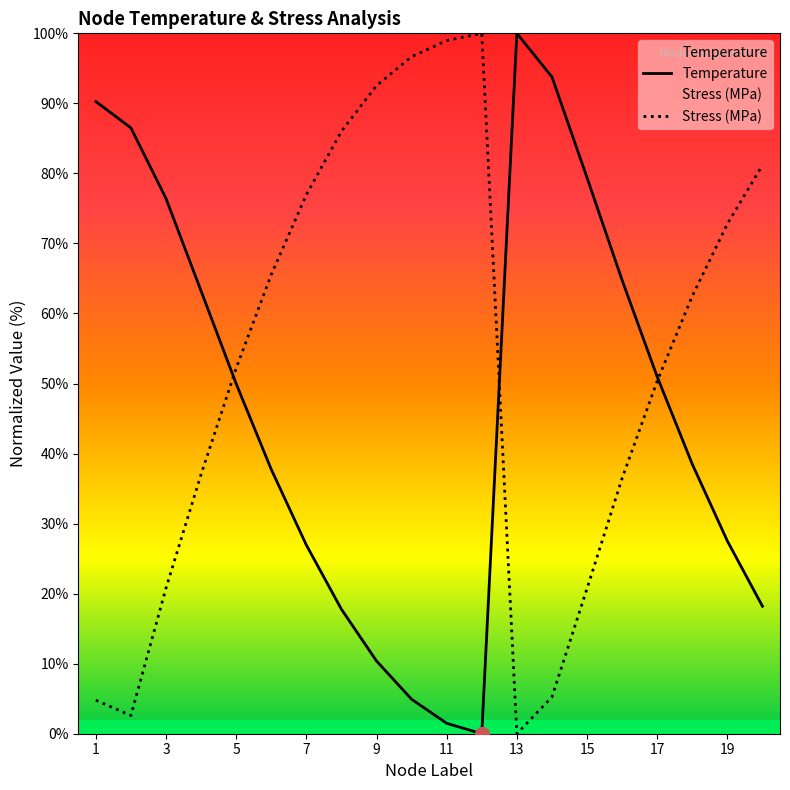

Which category has the highest value across all series?

13